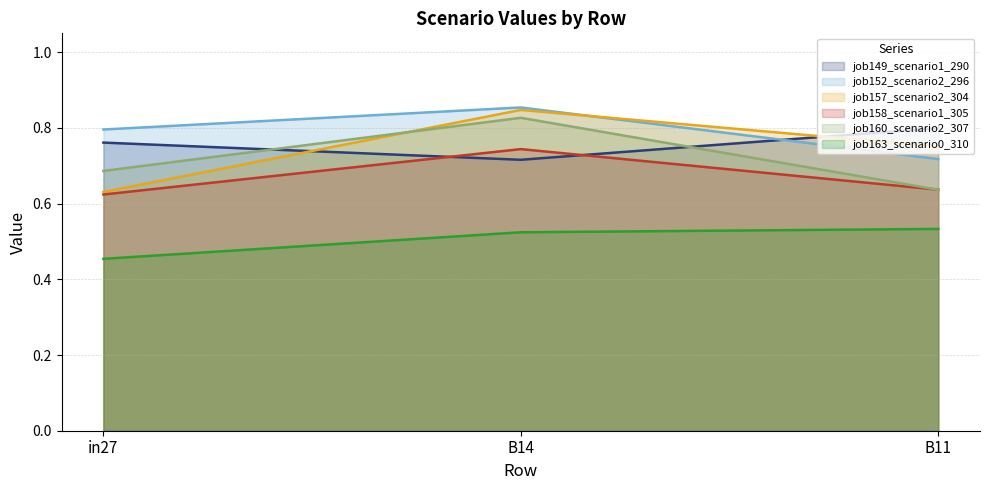

Which category has the lowest value in the job163_scenario0_310 series?

in27